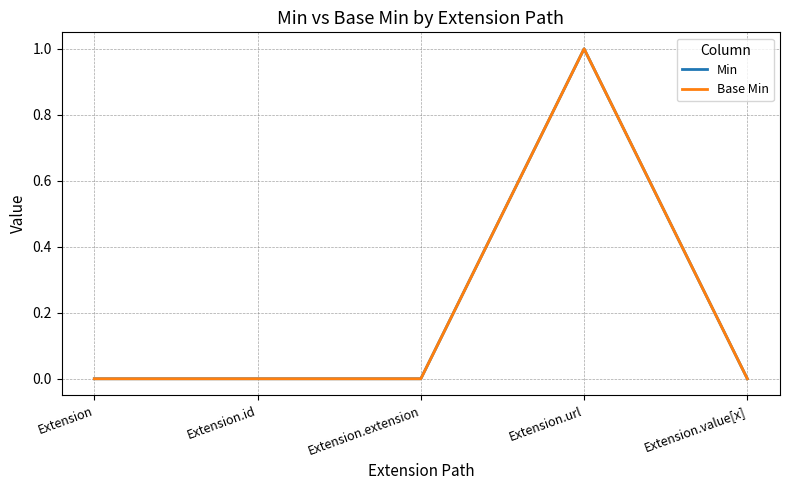

Does the chart have visible grid lines?

Yes